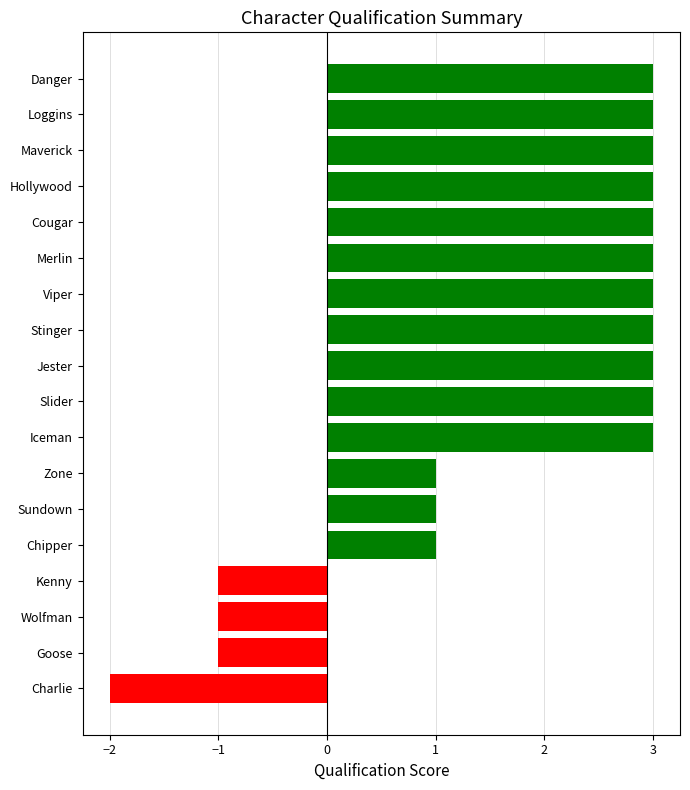

How many positive values are there?

14